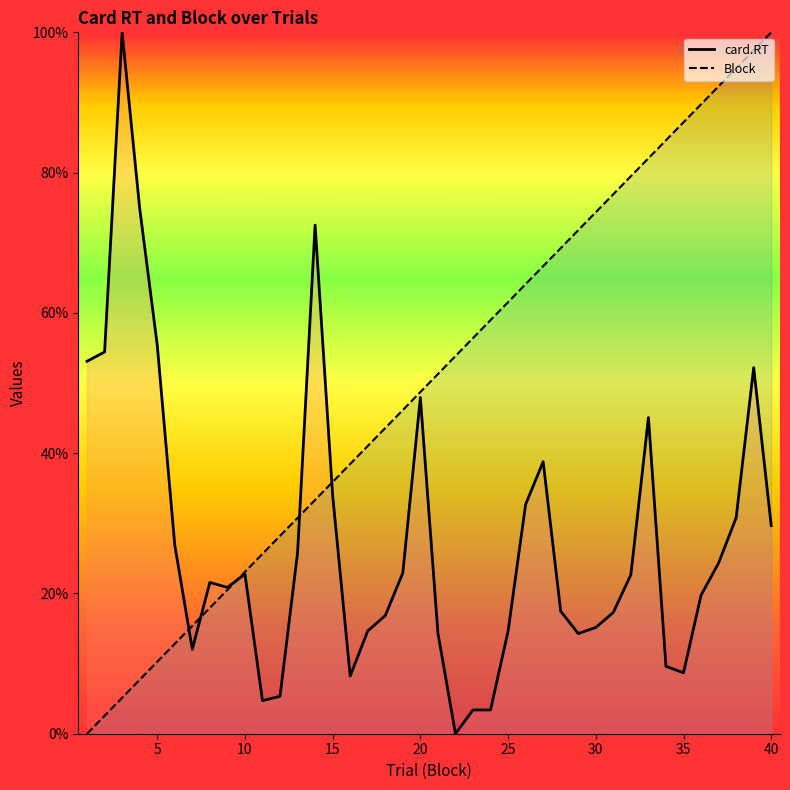

What is the total value across all series at 24?

62.4